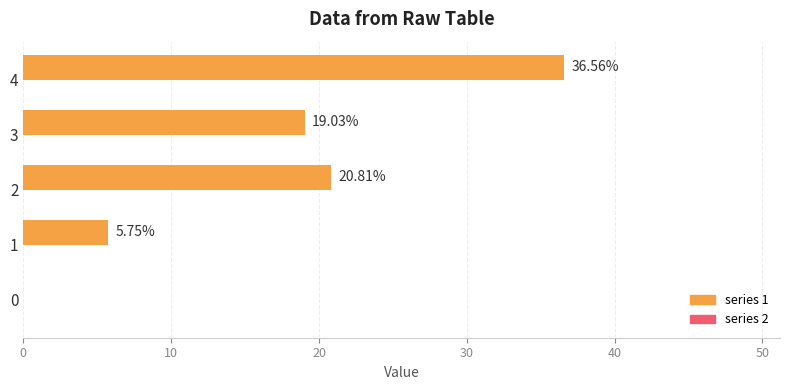

Between 4 and 2, which is larger?

4